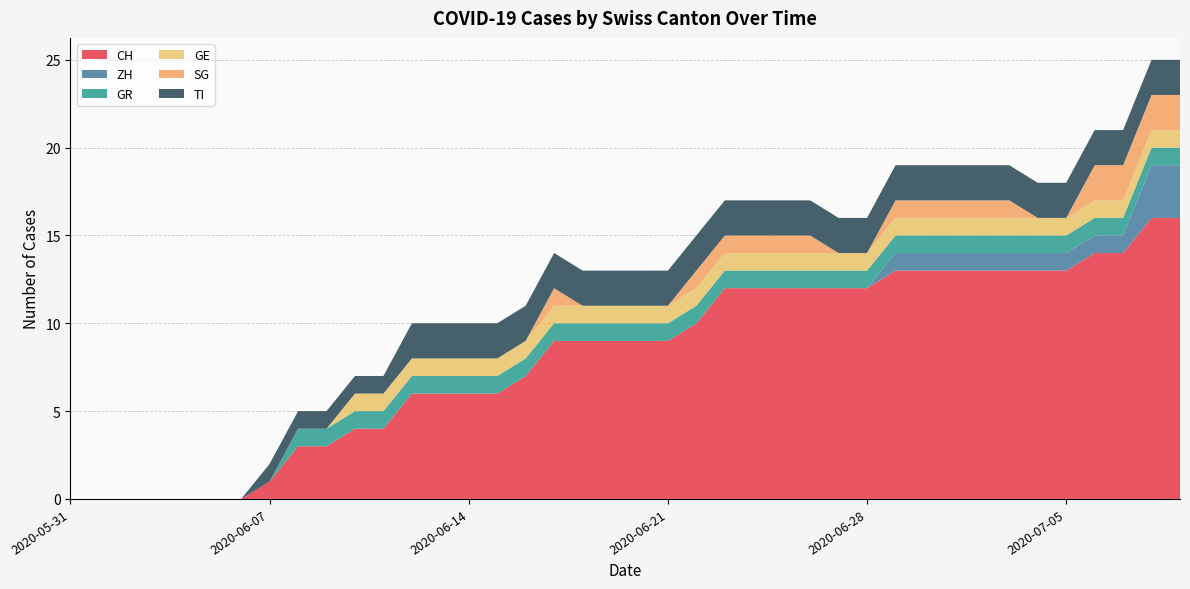

Reading left to right, list all the values displayed in this chart.

CH: 0	0	0	0	0	0	0	1	3	3	4	4	6	6	6	6	7	9	9	9	9	9	10	12	12	12	12	12	12	13	13	13	13	13	13	13	14	14	16	16
ZH: 0	0	0	0	0	0	0	0	0	0	0	0	0	0	0	0	0	0	0	0	0	0	0	0	0	0	0	0	0	1	1	1	1	1	1	1	1	1	3	3
GR: 0	0	0	0	0	0	0	0	1	1	1	1	1	1	1	1	1	1	1	1	1	1	1	1	1	1	1	1	1	1	1	1	1	1	1	1	1	1	1	1
GE: 0	0	0	0	0	0	0	0	0	0	1	1	1	1	1	1	1	1	1	1	1	1	1	1	1	1	1	1	1	1	1	1	1	1	1	1	1	1	1	1
SG: 0	0	0	0	0	0	0	0	0	0	0	0	0	0	0	0	0	1	0	0	0	0	1	1	1	1	1	0	0	1	1	1	1	1	0	0	2	2	2	2
TI: 0	0	0	0	0	0	0	1	1	1	1	1	2	2	2	2	2	2	2	2	2	2	2	2	2	2	2	2	2	2	2	2	2	2	2	2	2	2	2	2